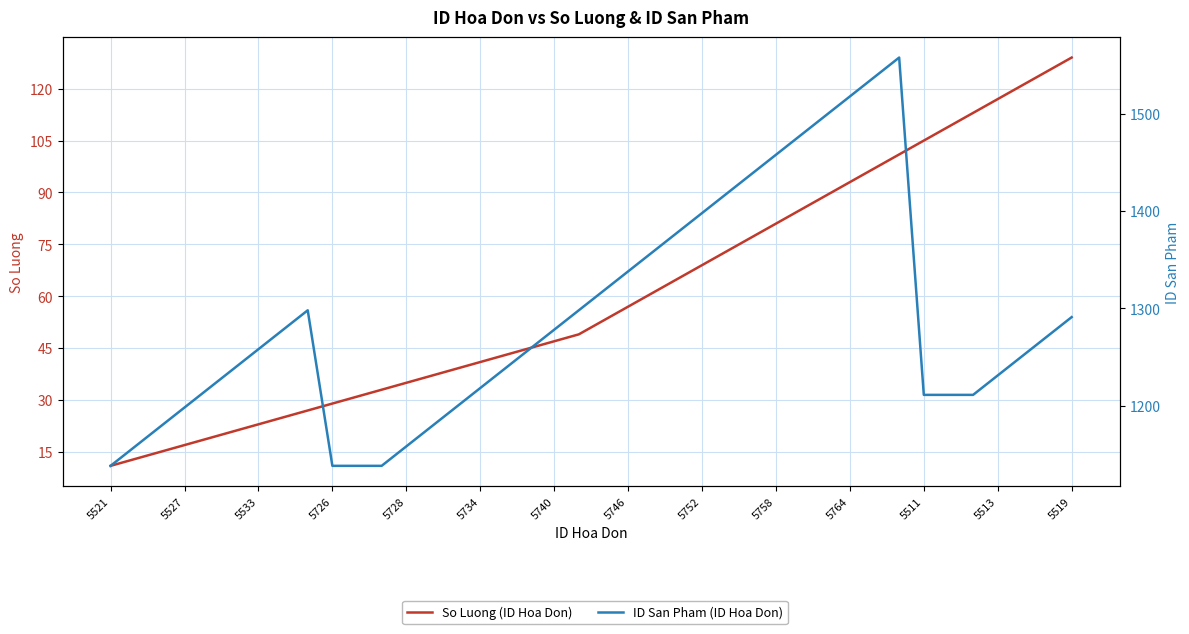

What is the sum of all So Luong (ID Hoa Don) values?

2420